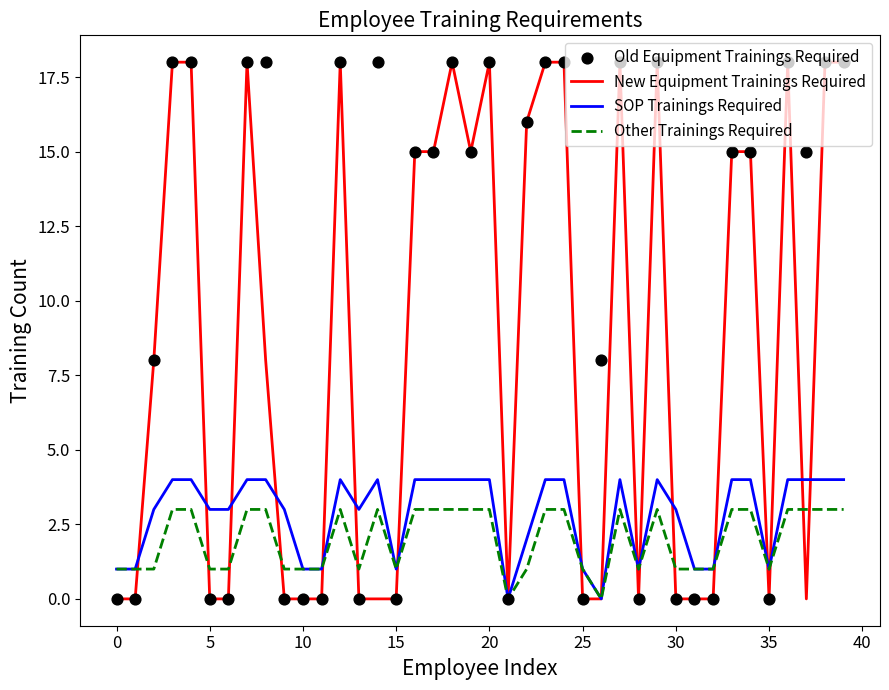

Which series reaches the minimum Y coordinate?

New Equipment Trainings Required